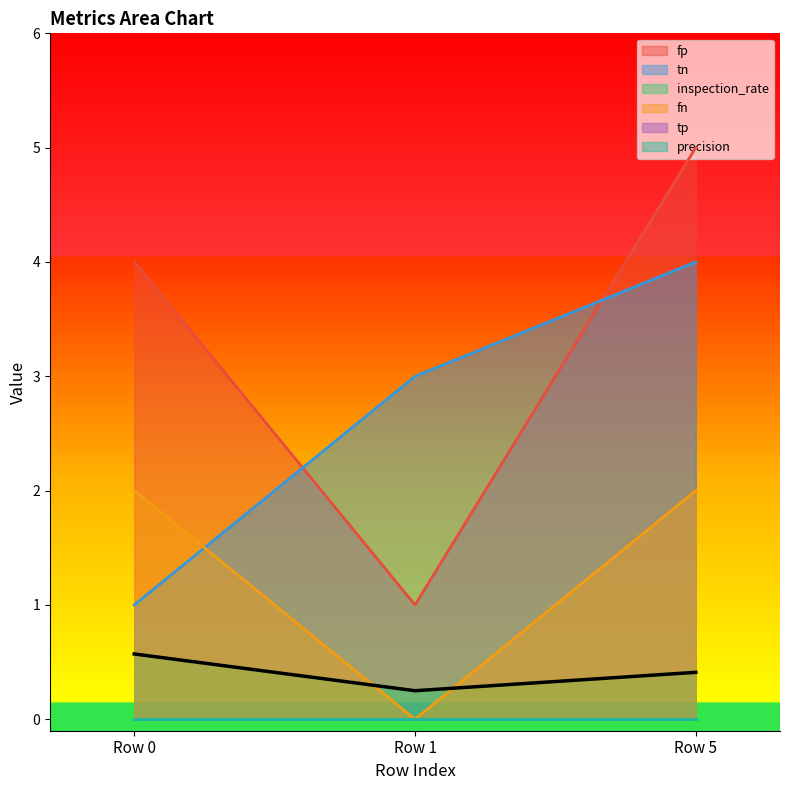

The fn series shows 2.0 at Row 5. True or false?

True